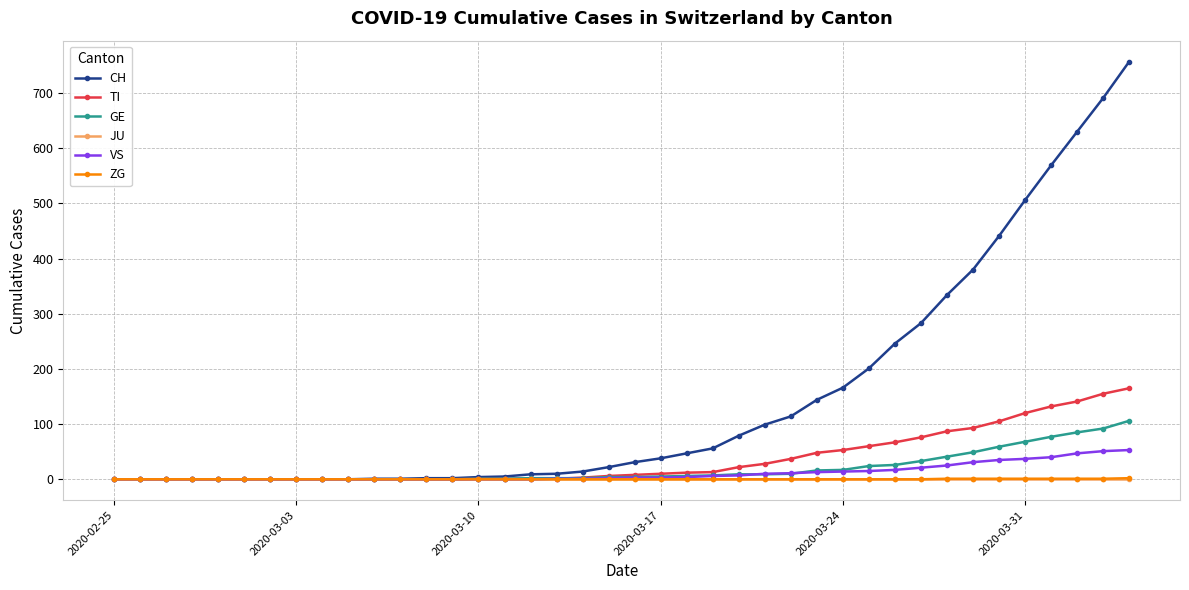

What is the difference between the maximum and second lowest values in the TI series?

165